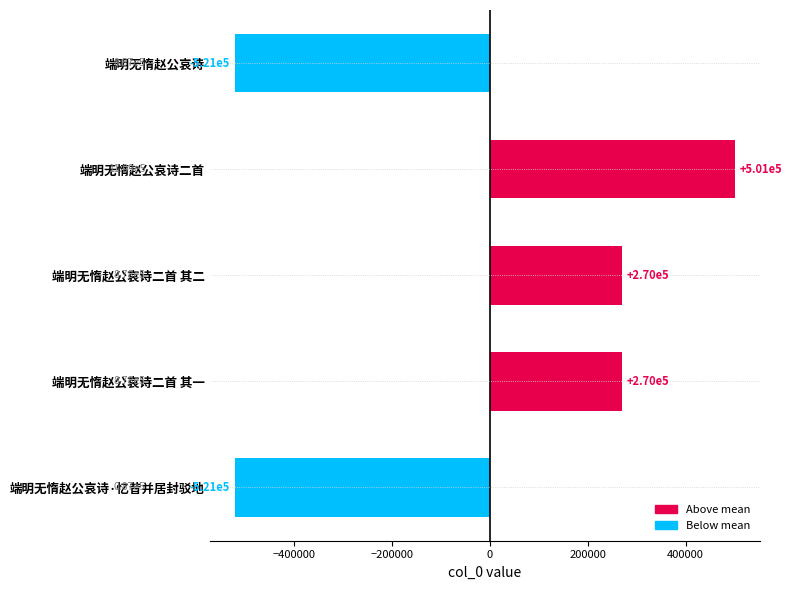

What is the change in value from 端明无惰赵公哀诗 to 端明无惰赵公哀诗二首?

+1021855.0